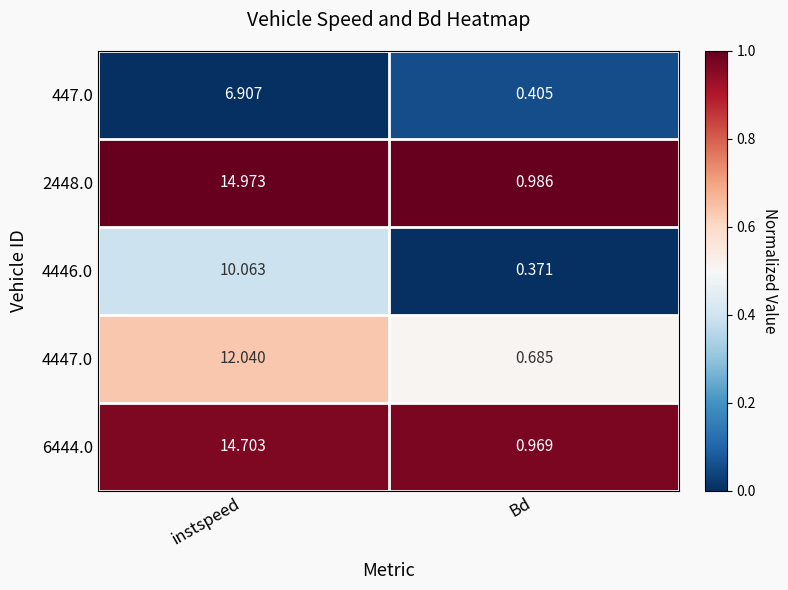

What is the total value across all series at Bd?

3.4